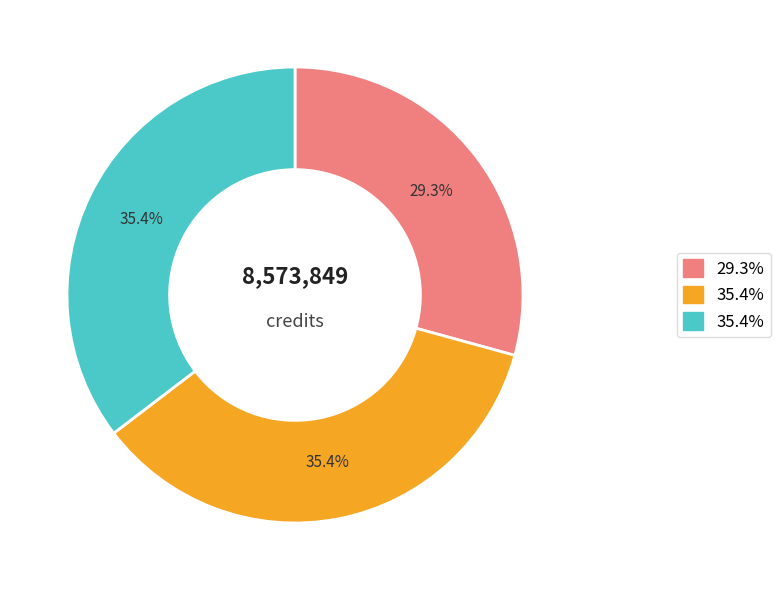

Does any single category account for the majority?

No